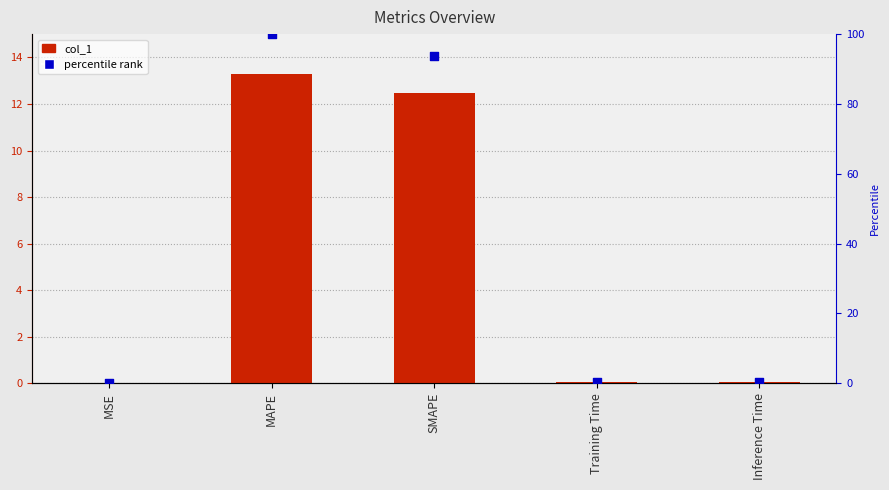

Is the value of col_1 at MSE greater than the value of percentile rank at Inference Time?

No